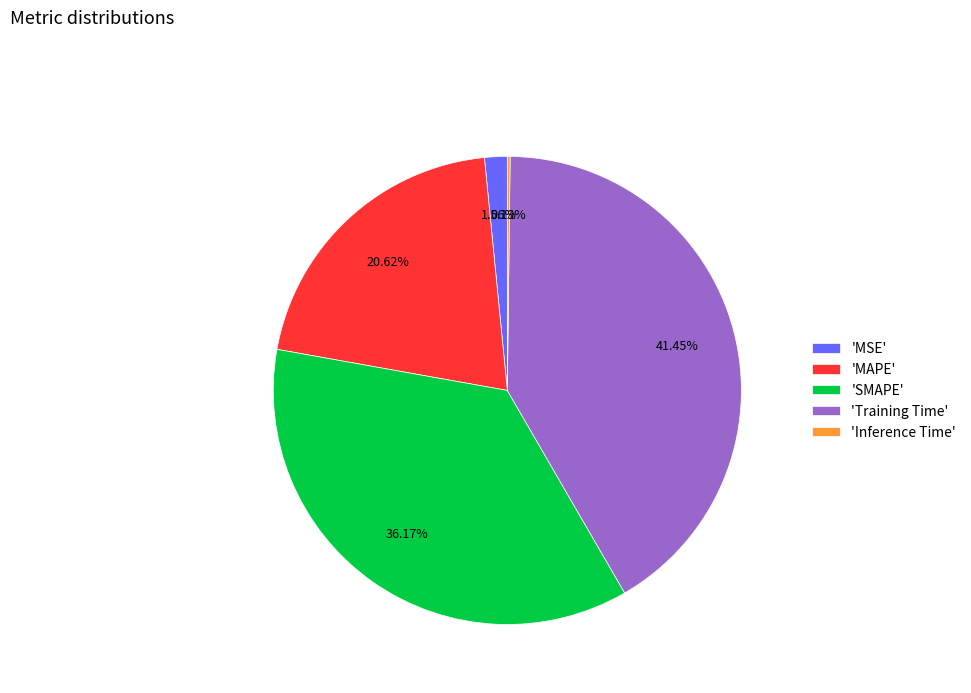

Does 'MAPE' account for over 50% of the chart?

No